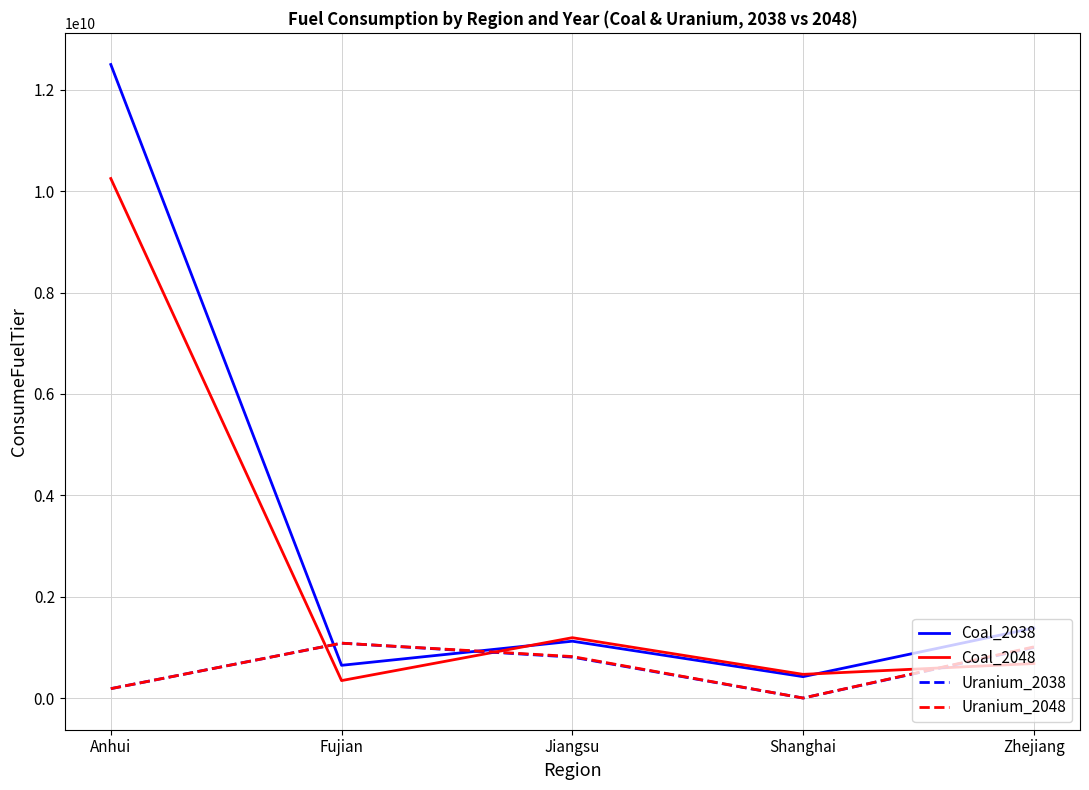

Is the value of Coal_2048 at Anhui greater than the value of Coal_2038 at Jiangsu?

Yes